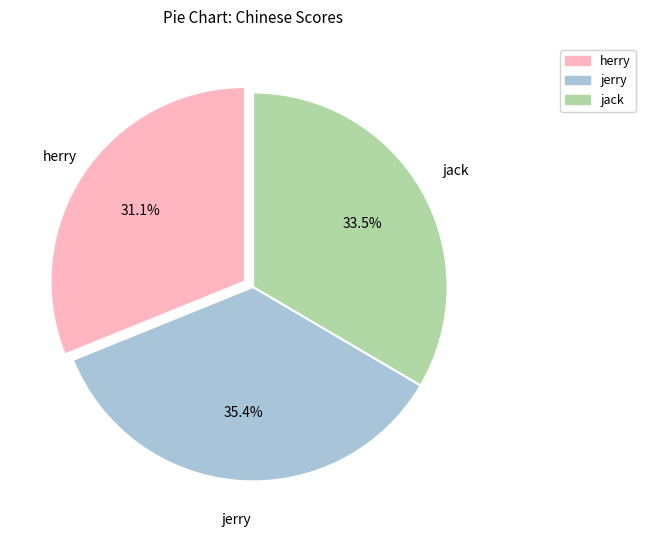

Rank the categories by value from lowest to highest.

herry, jack, jerry